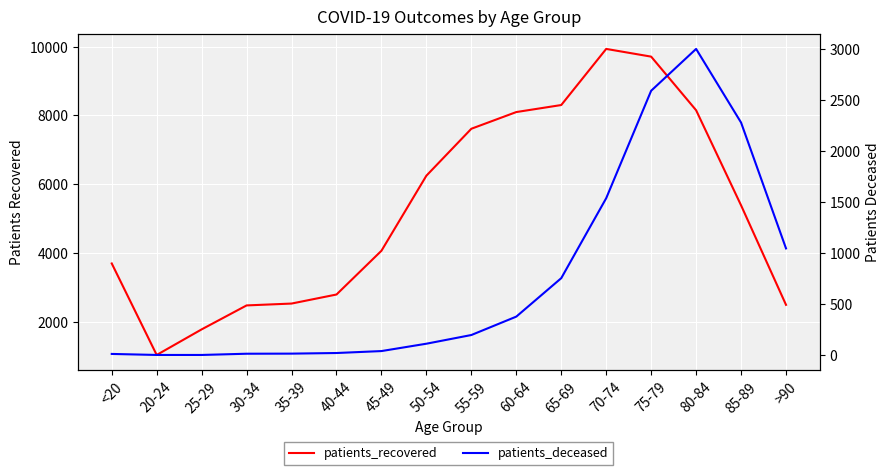

True or false: patients_deceased and patients_recovered intersect in this chart.

False